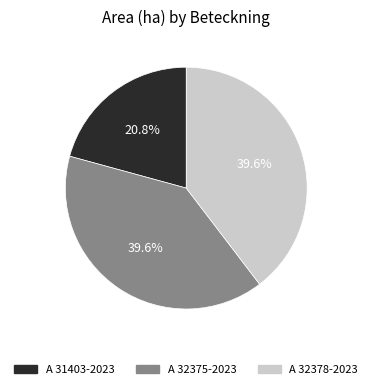

Combined, do A 31403-2023 and A 32375-2023 account for over 50%?

Yes